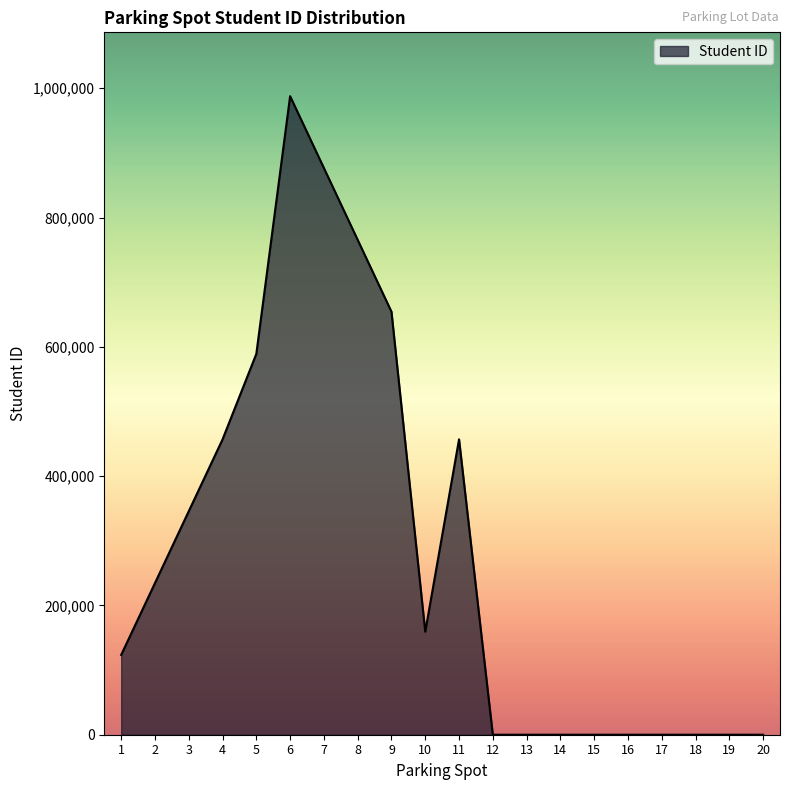

What is the sum of the values at 2 and 13?

234567